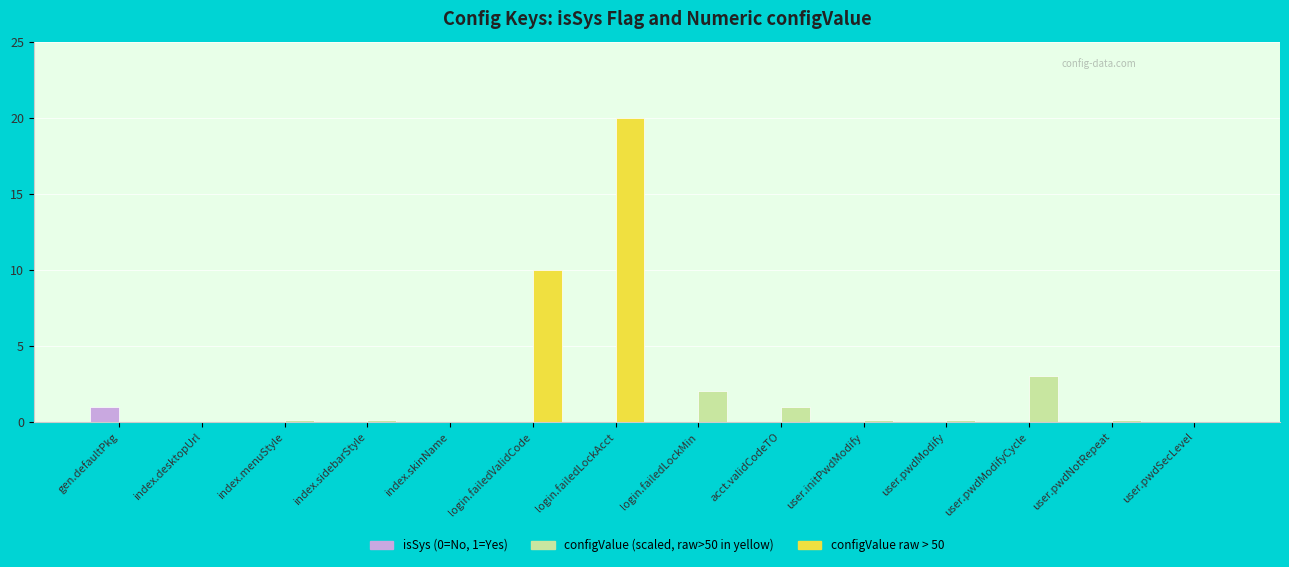

Rank the series at index.sidebarStyle from highest to lowest value.

configValue (scaled), isSys (0=No, 1=Yes)